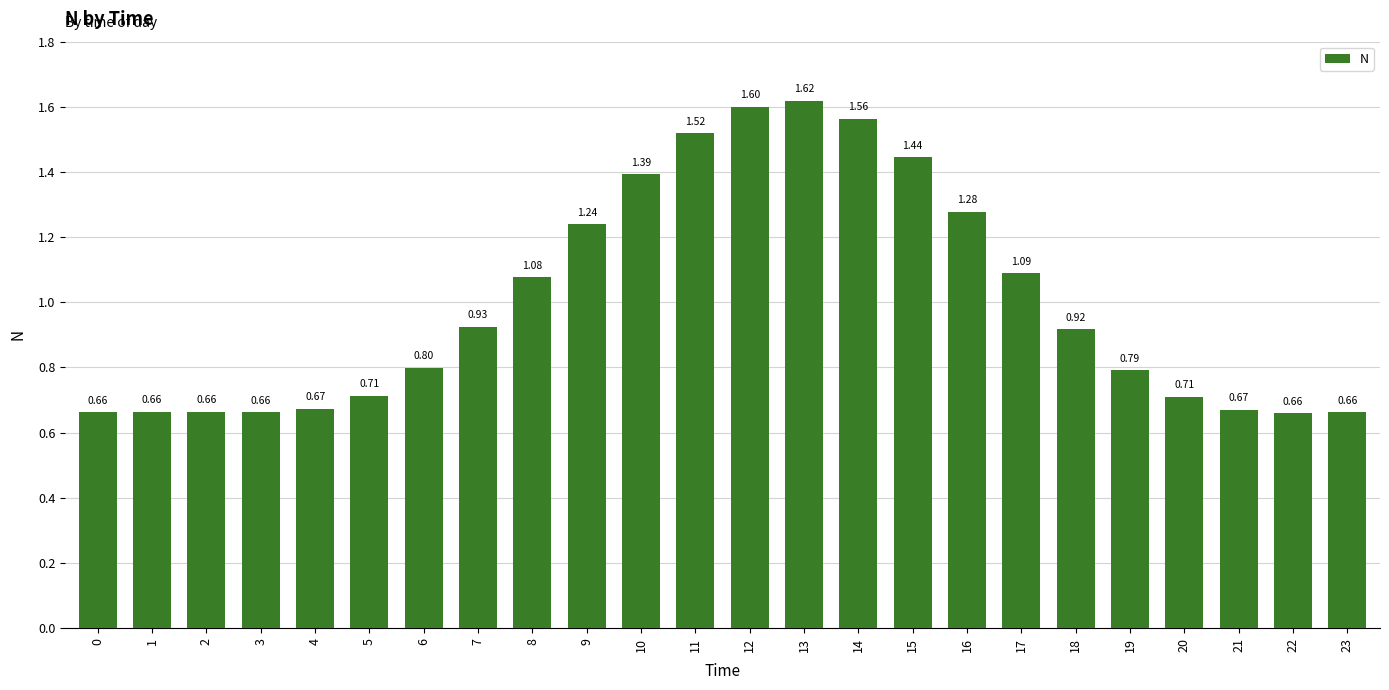

What is the change in value from 2 to 13?

+1.0